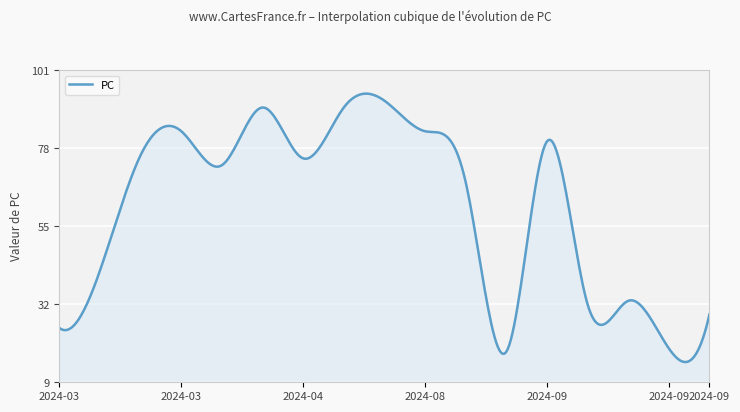

What is the difference between the maximum and minimum values?

79.1